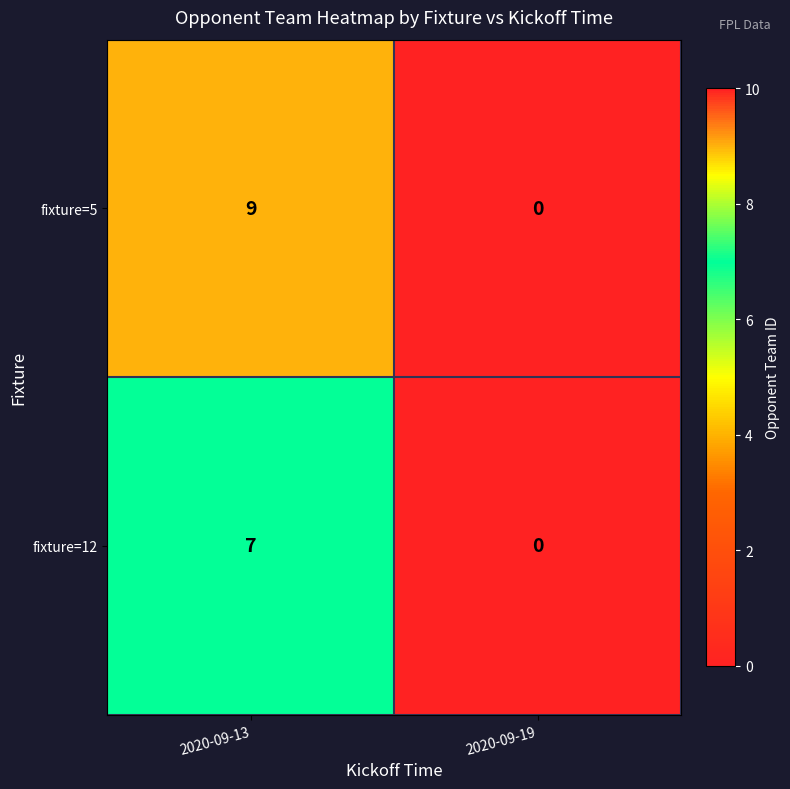

Rank the series by their average value, from lowest to highest.

fixture=12, fixture=5